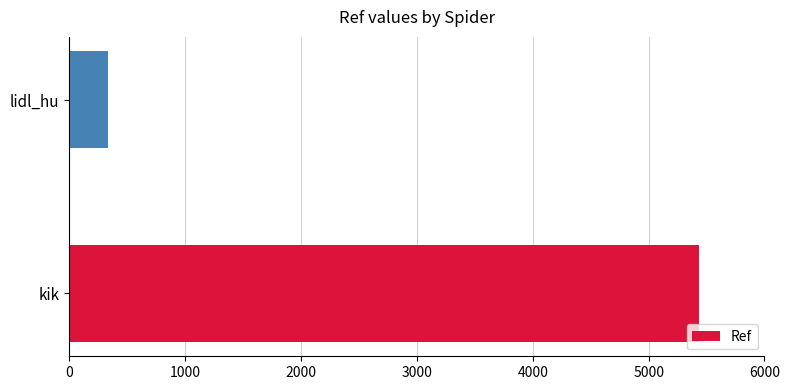

At which category does the chart reach its peak across all series?

kik